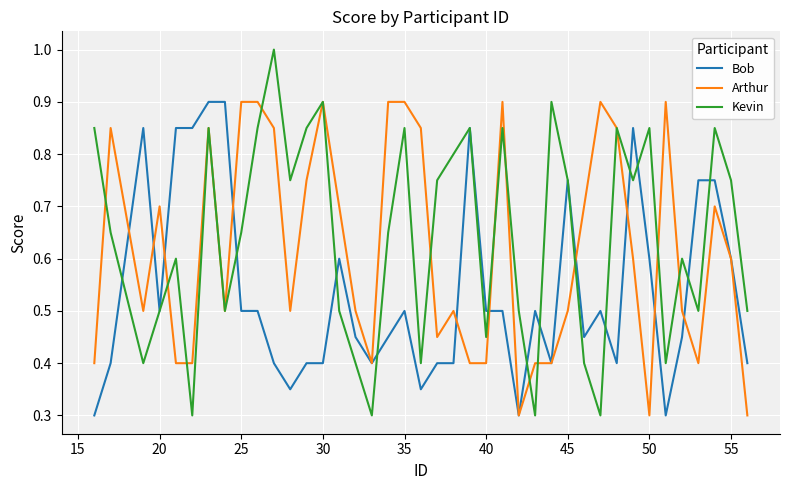

Which series has the largest range (max minus min)?

Kevin